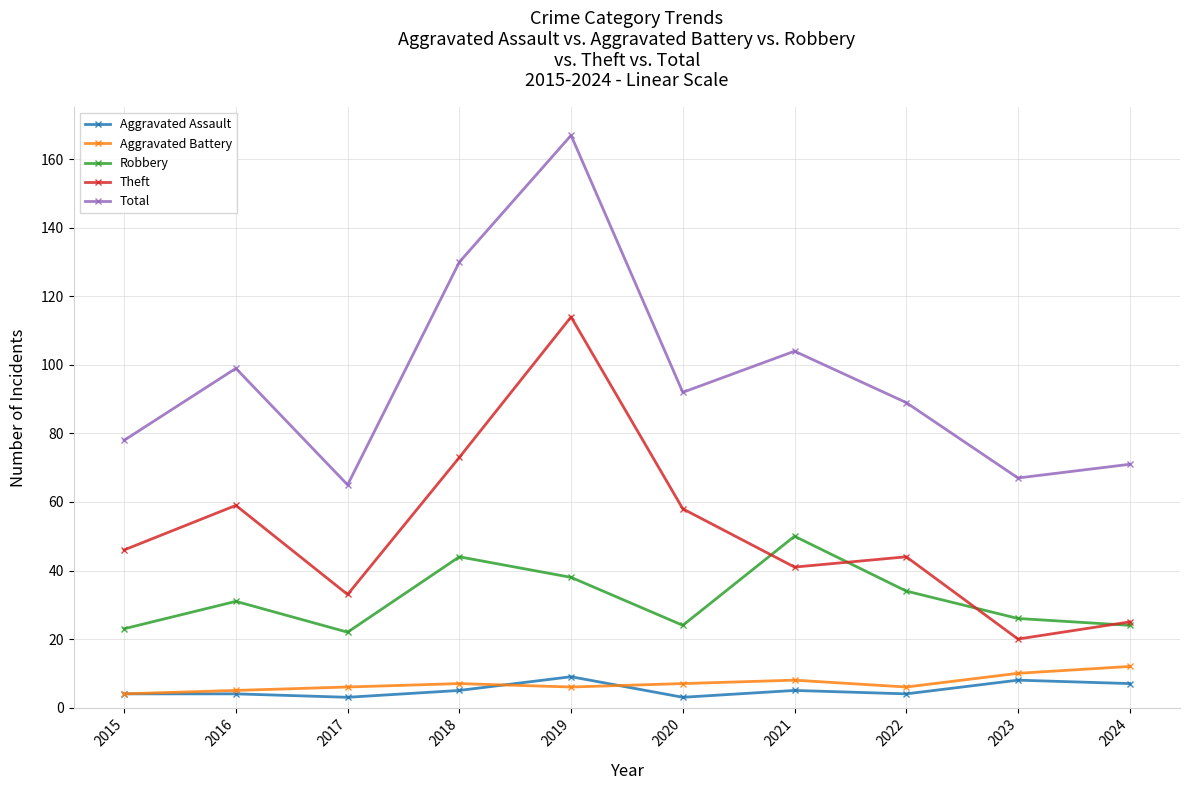

Which series has the largest range (max minus min)?

Total